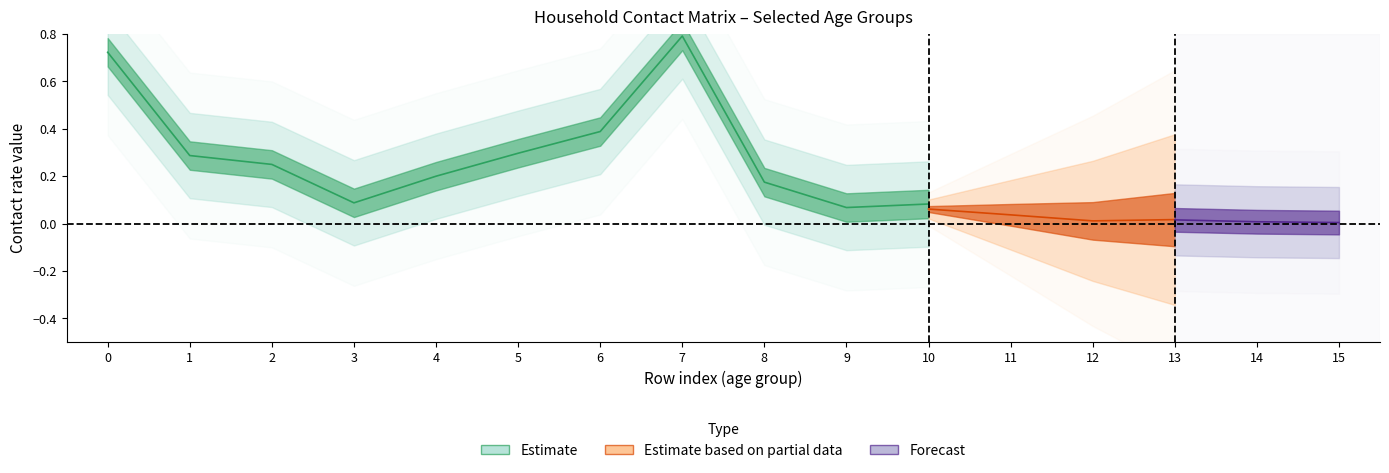

Is the value of 25_29 at 1 greater than the value of 20_24 at 12?

Yes